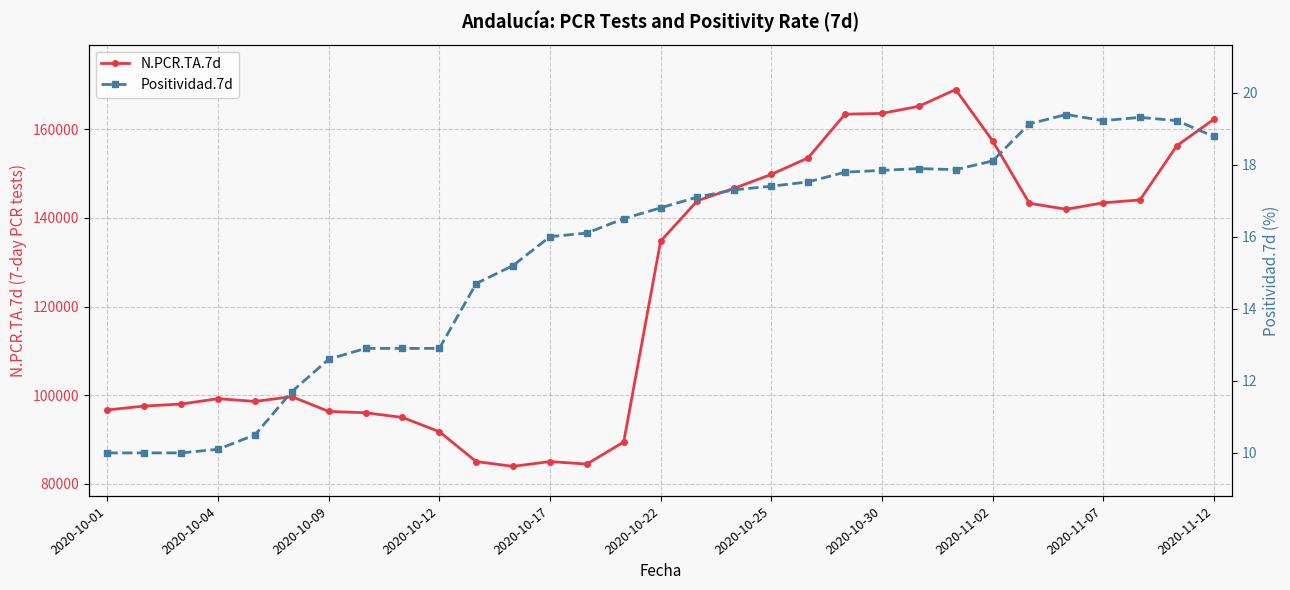

Which has a higher value, 2020-10-01 or 23?

23